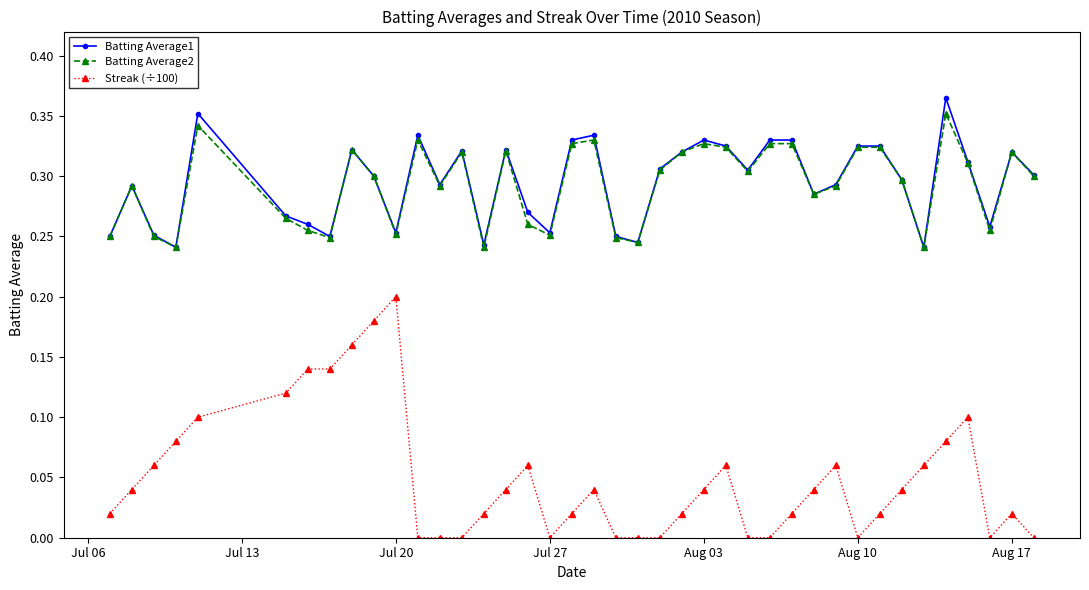

True or false: Batting Average2 and Streak (÷100) cross at least once.

False